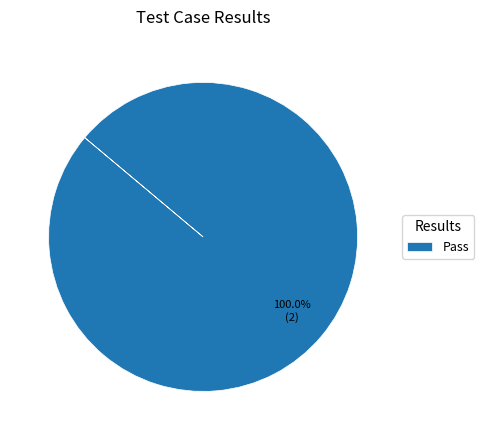

What is the majority slice?

Pass